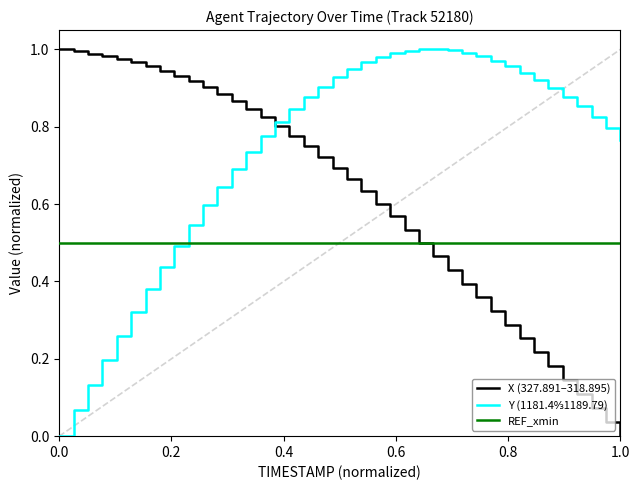

Rank the series by their average value, from lowest to highest.

REF_xmin, X (327.891–318.895), Y (1181.4↉1189.79)